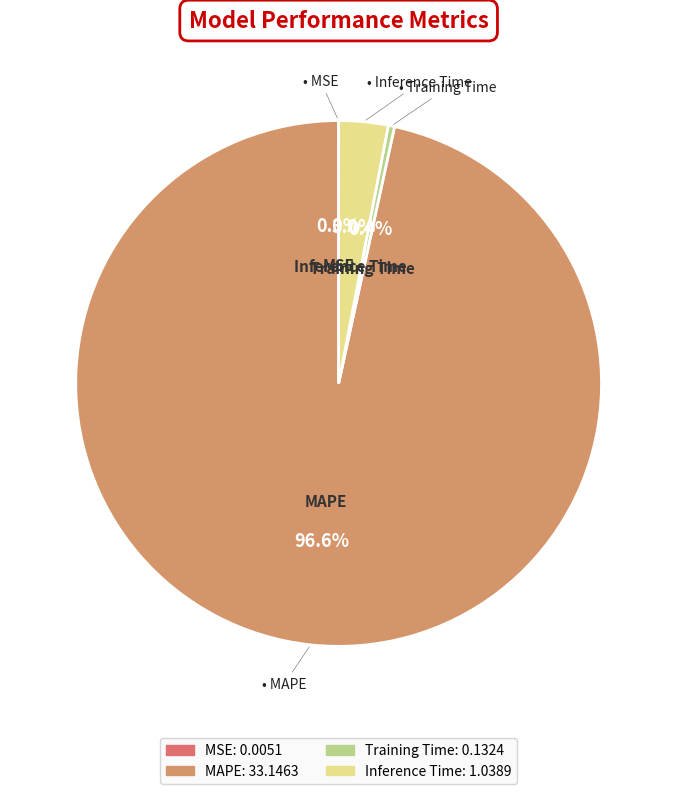

Which category has the biggest portion of the pie?

MAPE